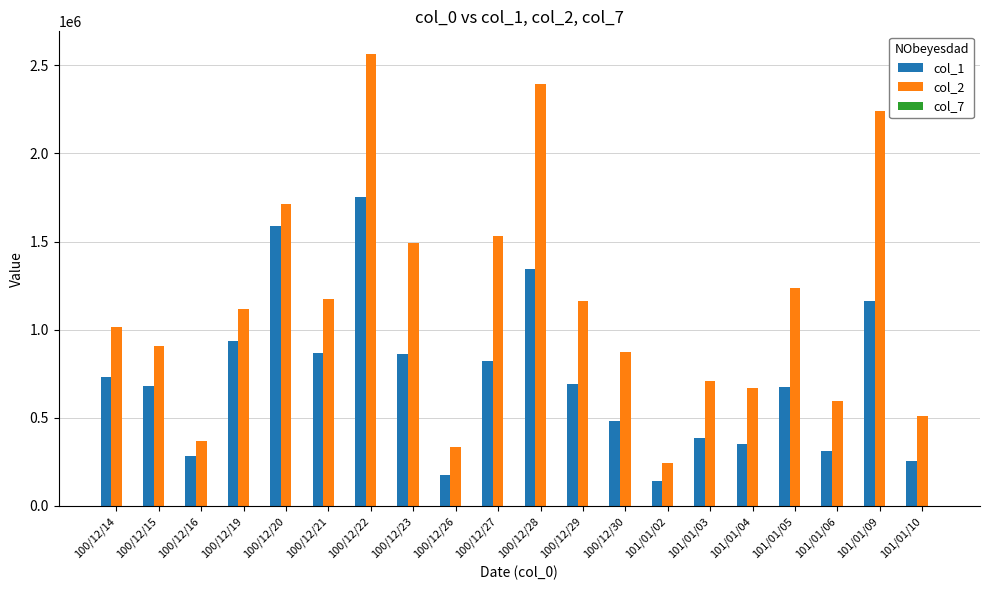

What is the sum of all col_1 values?

14500000.0